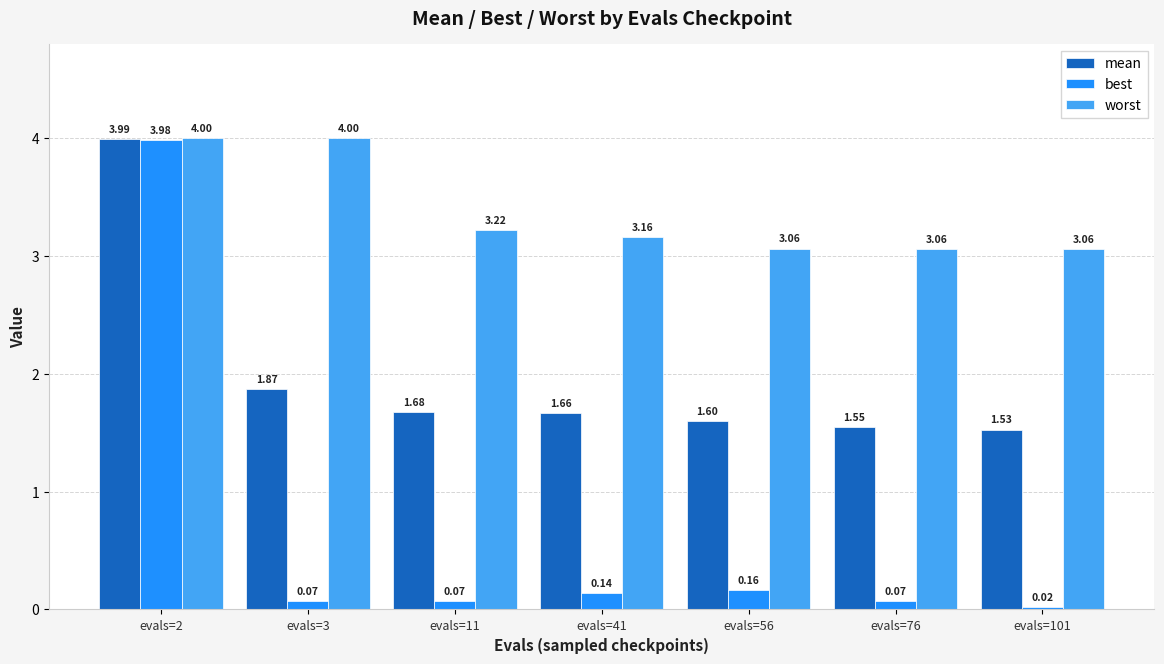

Rank the series at evals=76 from lowest to highest value.

best, mean, worst